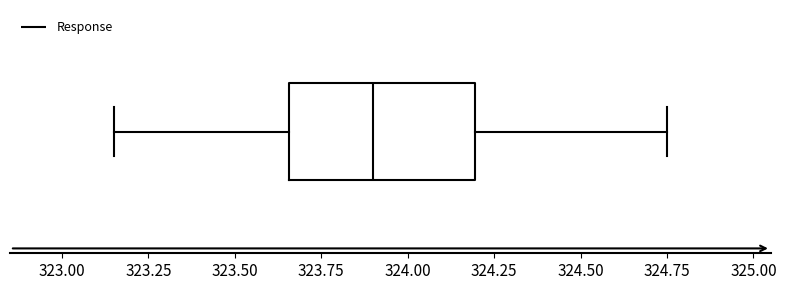

Read this box plot against the x-axis: the position of the median line, the range covered by the box, and the ends of both whiskers. The values are not printed on the chart, so give them approximately, as read against the axis.

median 323.90, box 323.65 to 324.20, whiskers 323.15 to 324.75